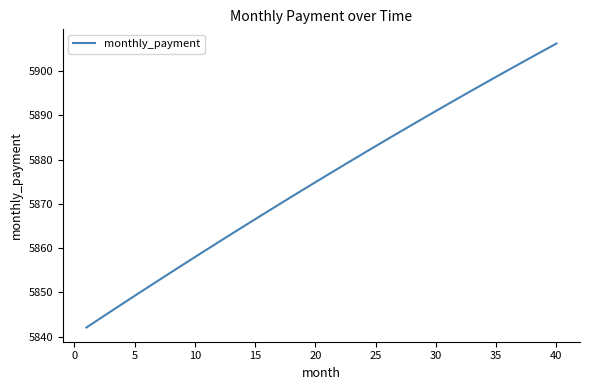

What is the maximum value shown in the chart?

5906.2